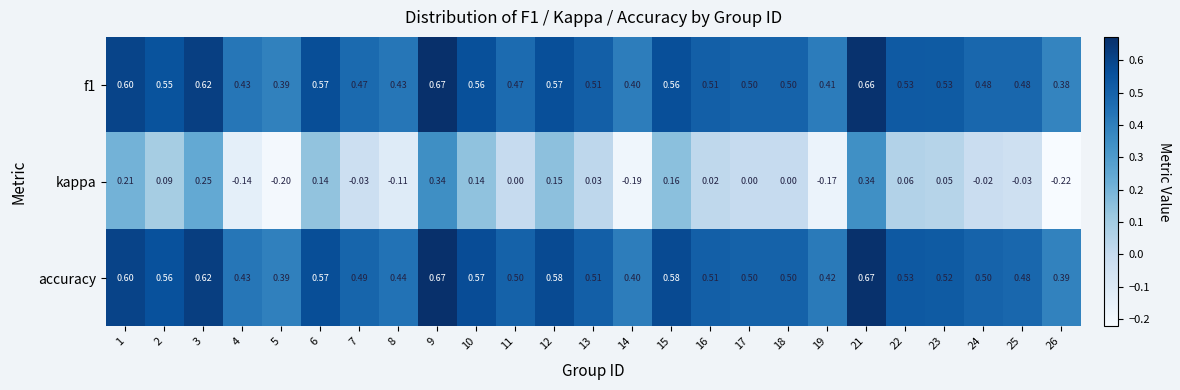

Which series has the widest spread of values?

kappa